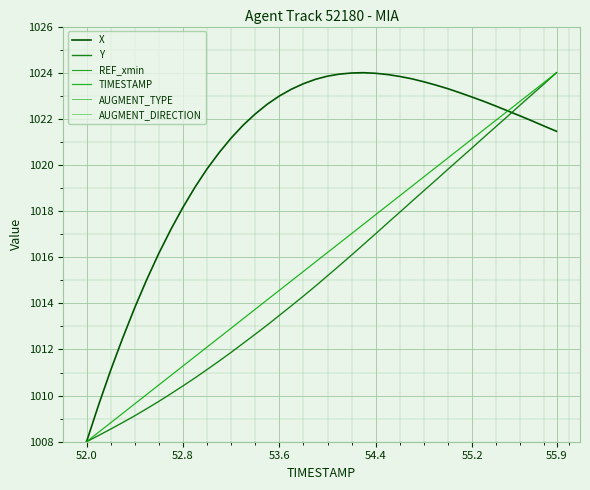

Which series has the widest spread of values?

X